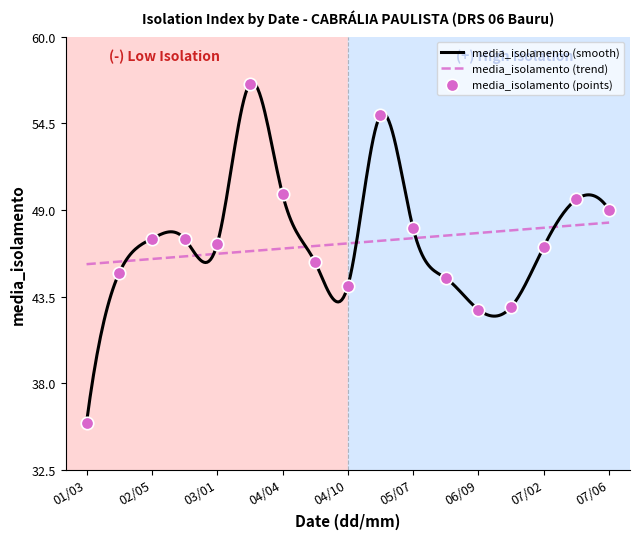

What is the change in value from 05/04 to 05/07?

-7.2